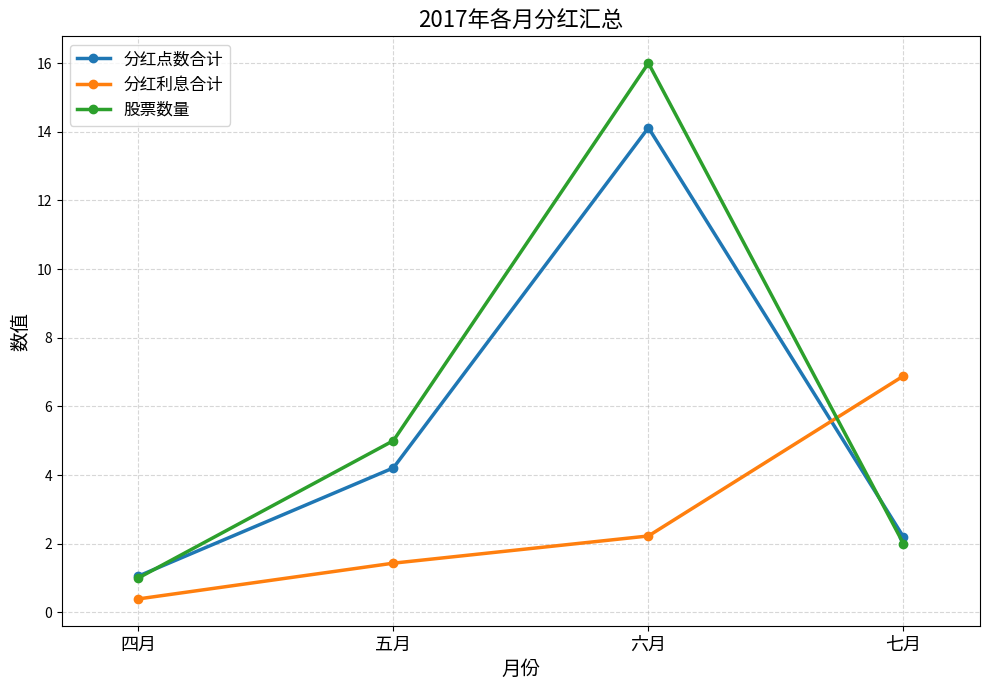

How many lines are shown in the chart?

3